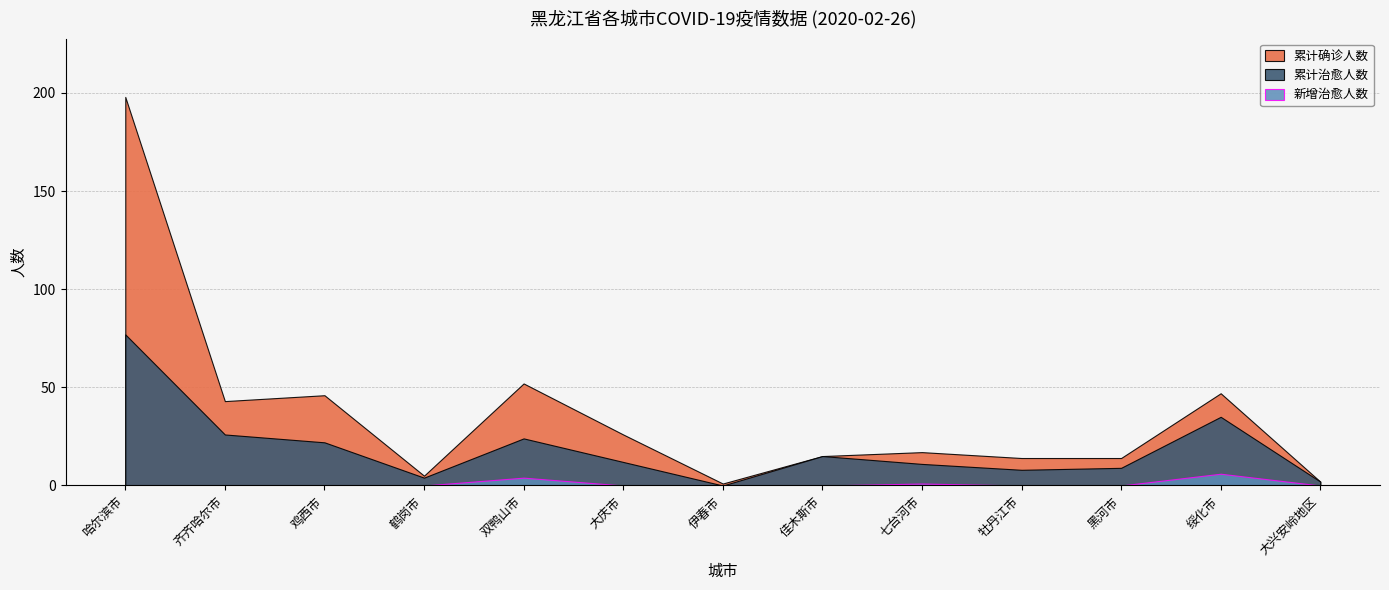

At which label does 新增治愈人数 reach its peak?

绥化市